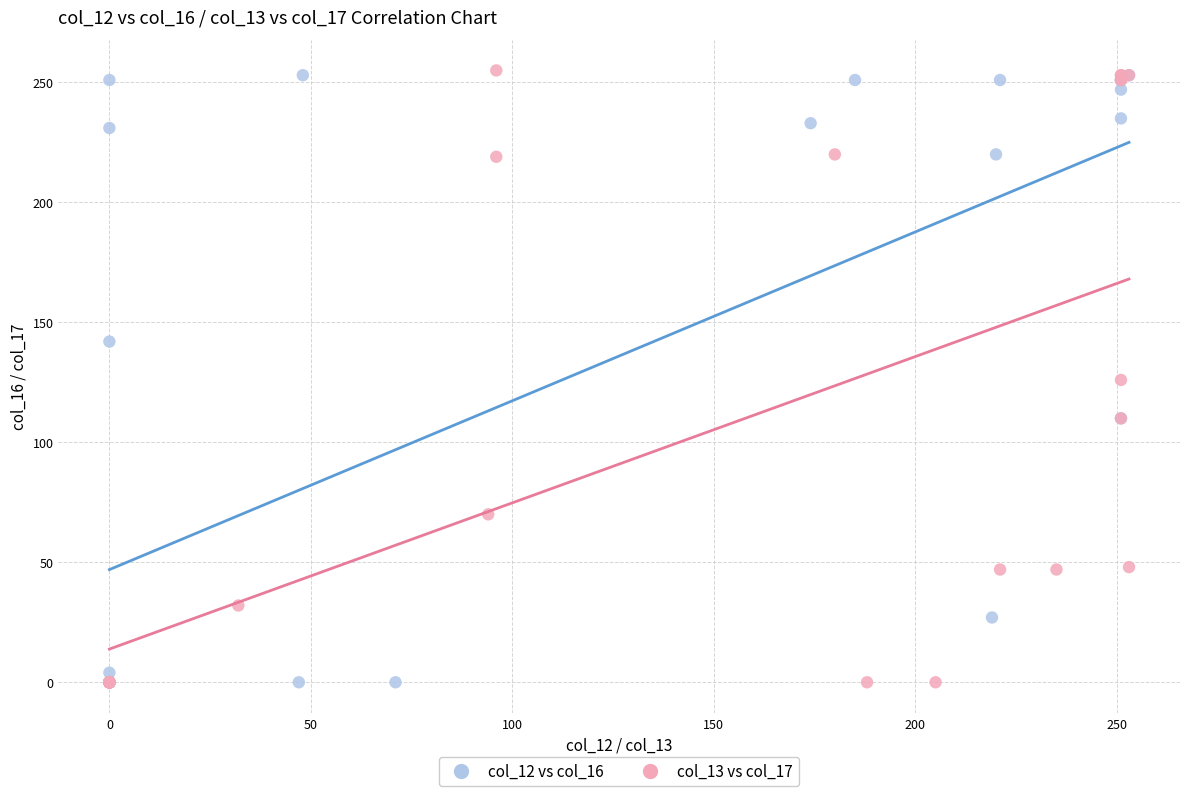

What are all the series names shown in the legend?

col_12 vs col_16, col_13 vs col_17